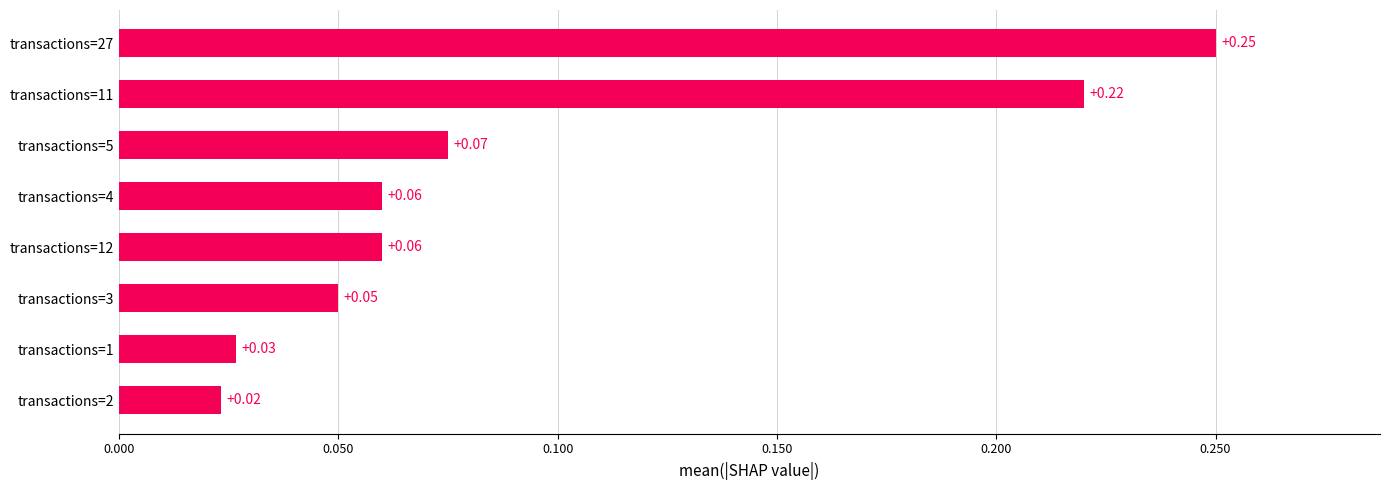

Which has a higher value, transactions=3 or transactions=5?

transactions=5